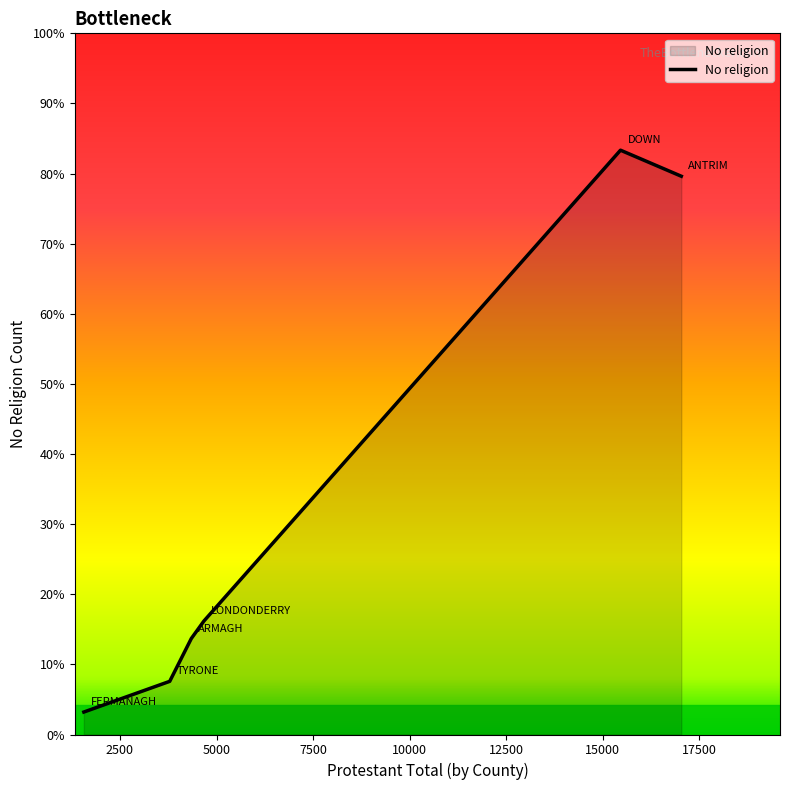

List the labels in order of value, largest first.

DOWN, ANTRIM, LONDONDERRY, ARMAGH, TYRONE, FERMANAGH